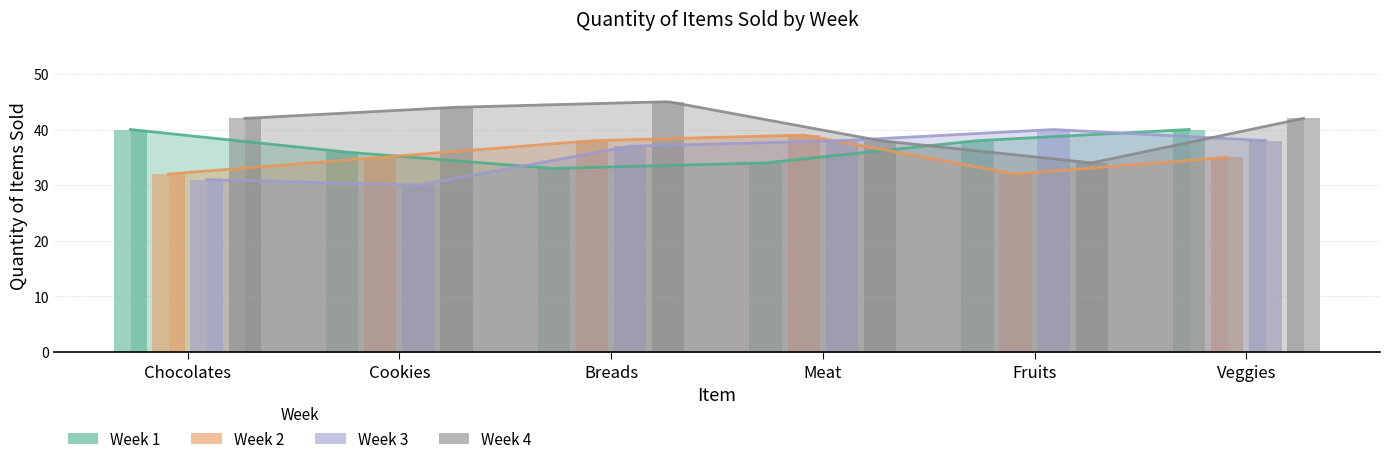

How many series are shown in this chart?

4